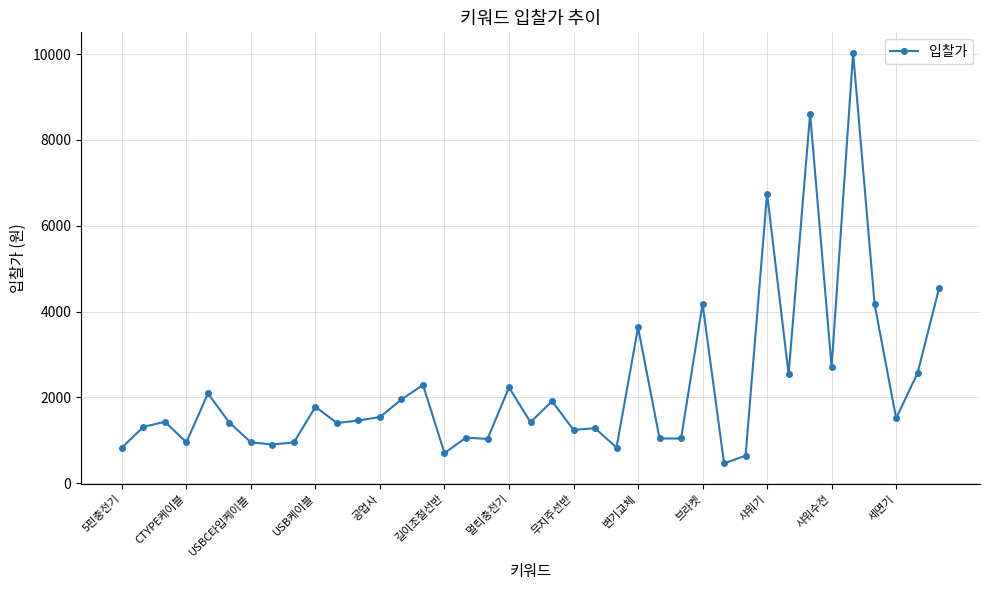

What is the minimum value shown in the chart?

460